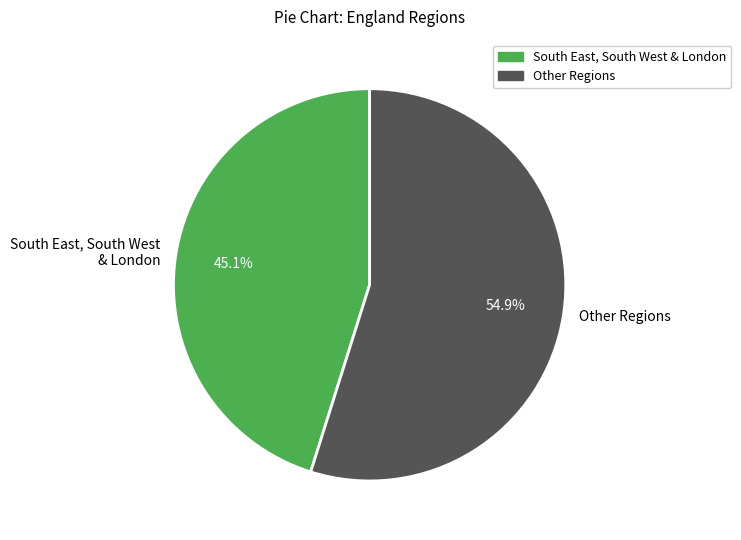

Rank the categories by value from lowest to highest.

South East, South West & London, Other Regions